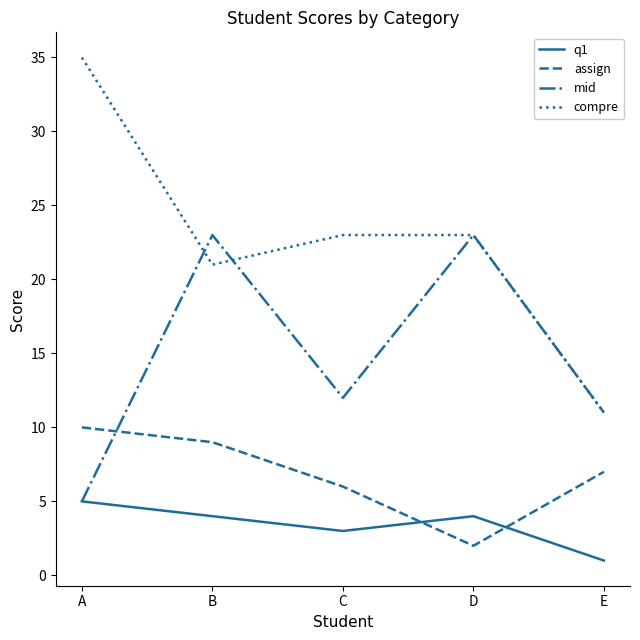

How many lines are shown in the chart?

4